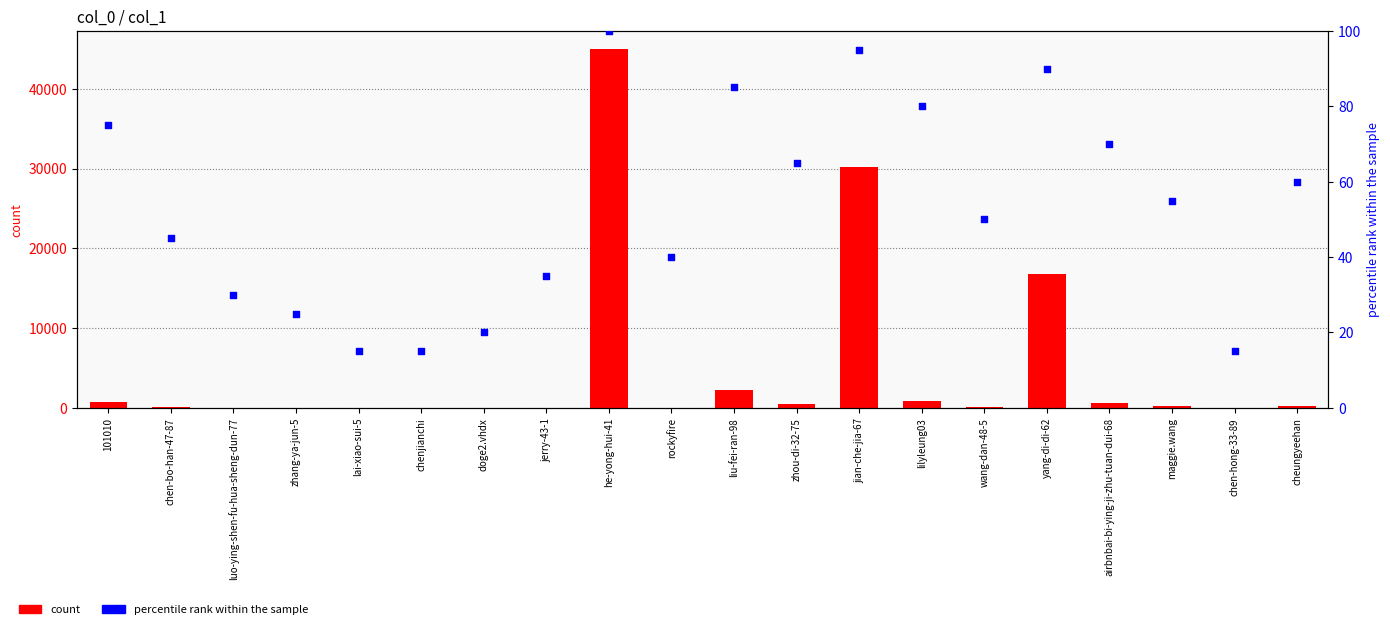

At which category is the sum across all series the highest?

he-yong-hui-41